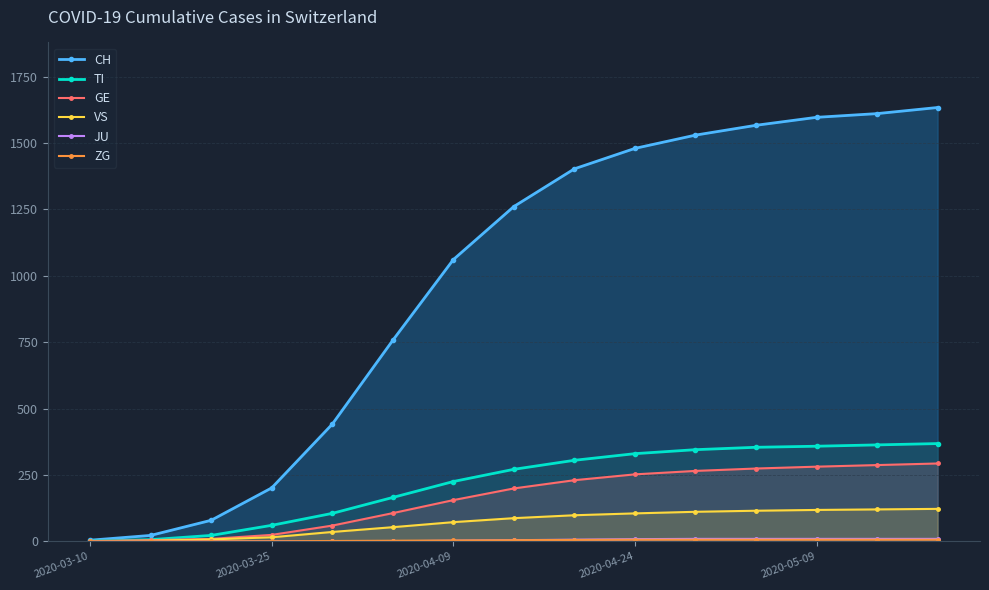

True or false: JU has more than 2 interior local peaks.

False